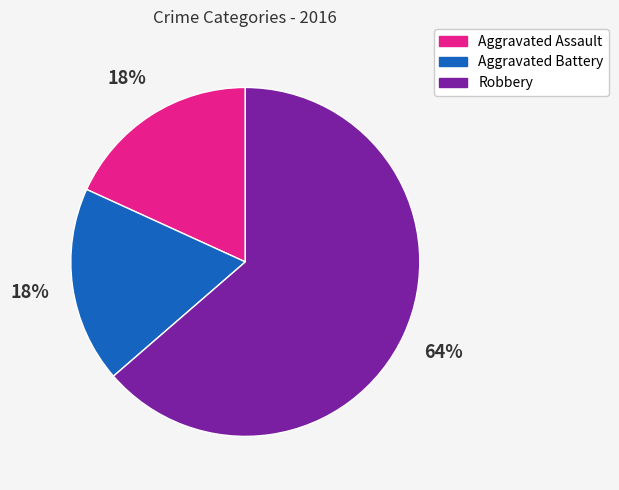

To the nearest percent, what is the combined percentage of Aggravated Battery and Robbery?

82%